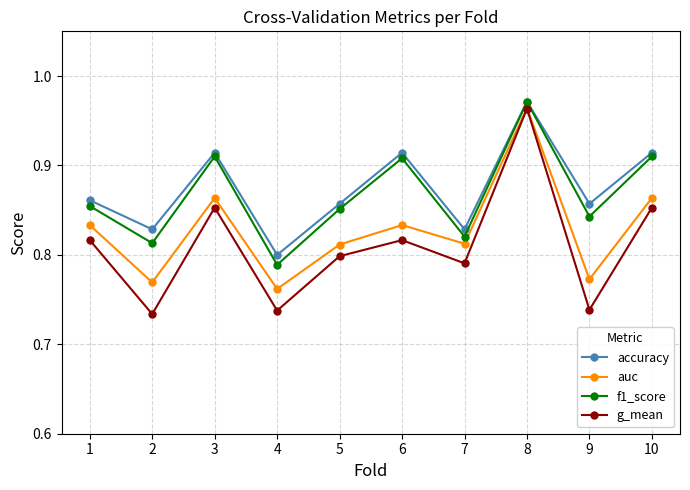

At which category does auc reach its first local valley?

2